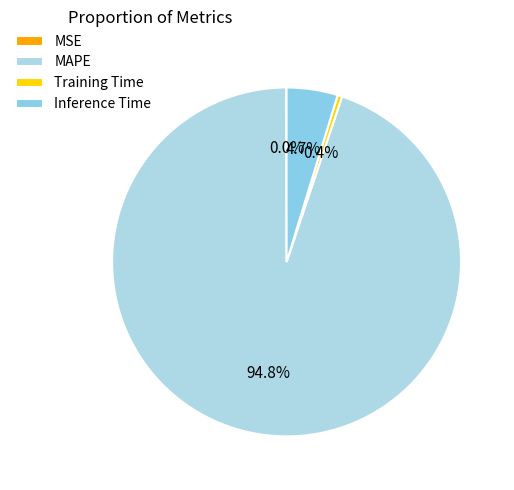

Combined, do MSE and Training Time account for over 50%?

No